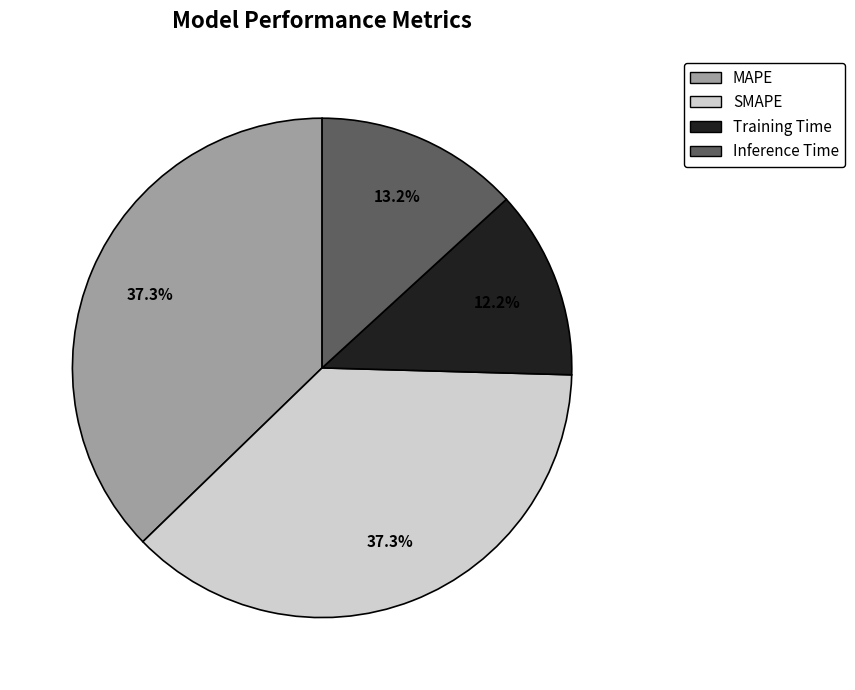

Which category has the smallest portion of the pie?

Training Time